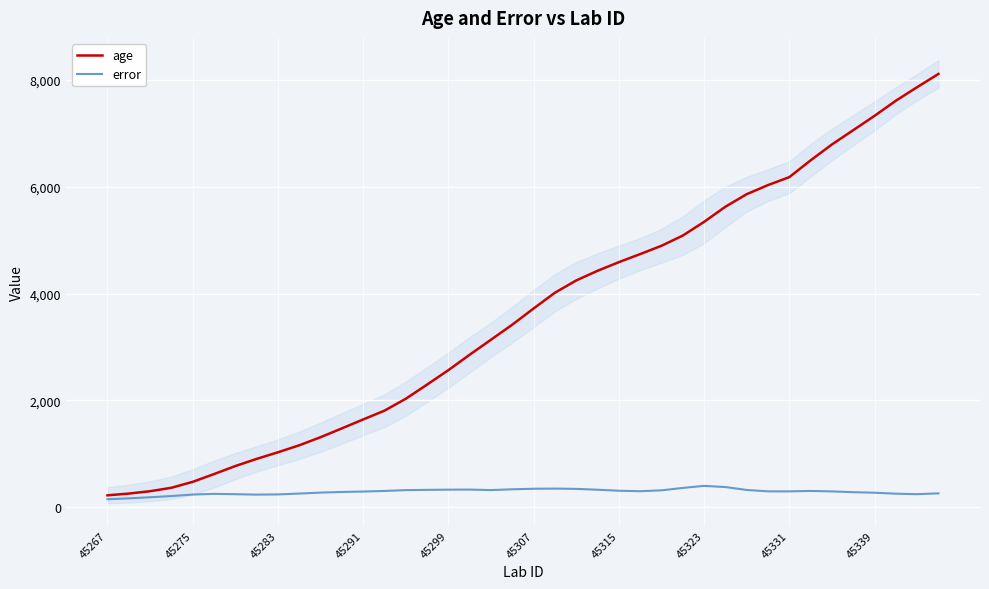

Is this an area chart (filled region under the line)?

No